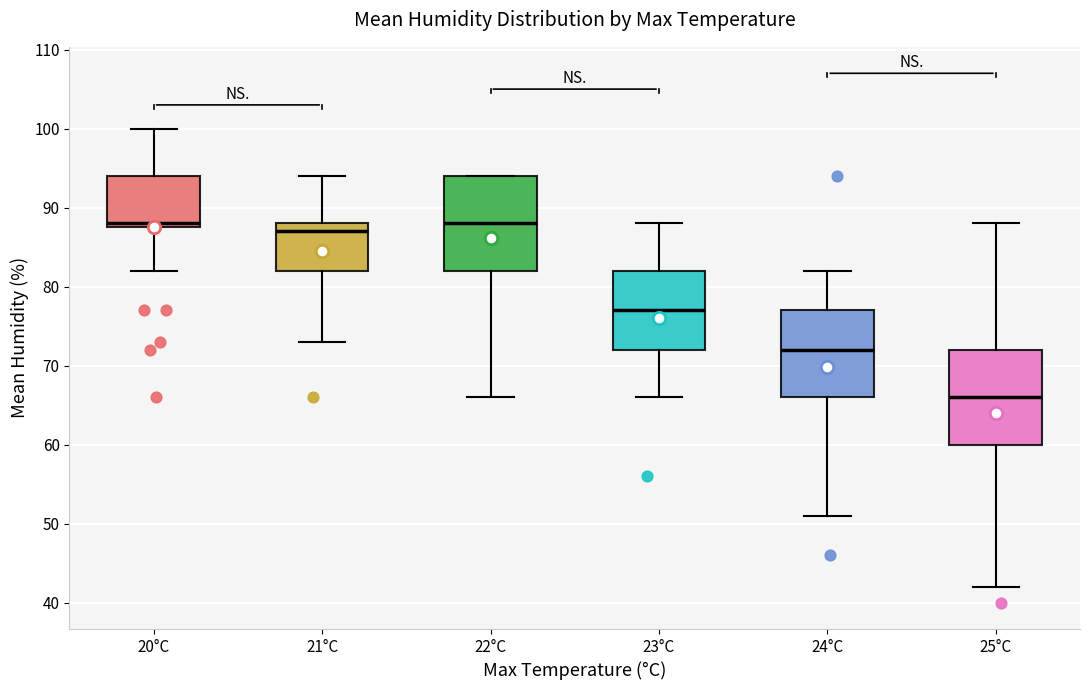

Reading left to right, read every box against the y-axis: the position of its median line, the range the box covers, and the ends of its whiskers. The values are not printed on the chart, so give them approximately, as read against the axis.

20°C: median 88 (just above the box's lower edge), box 88 to 94, whiskers 82 to 100
21°C: median 87, box 82 to 88, whiskers 73 to 94
22°C: median 88, box 82 to 94, whiskers 66 to 94
23°C: median 77, box 72 to 82, whiskers 66 to 88
24°C: median 72, box 66 to 77, whiskers 51 to 82
25°C: median 66, box 60 to 72, whiskers 42 to 88